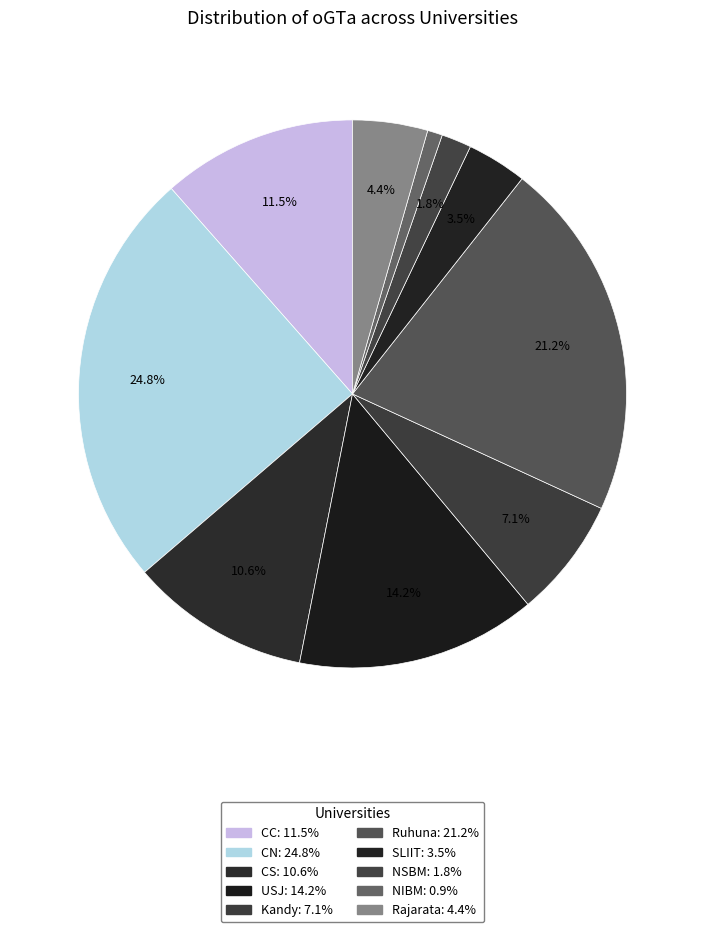

Rank the categories by value from lowest to highest.

NIBM, NSBM, SLIIT, Rajarata, Kandy, CS, CC, USJ, Ruhuna, CN